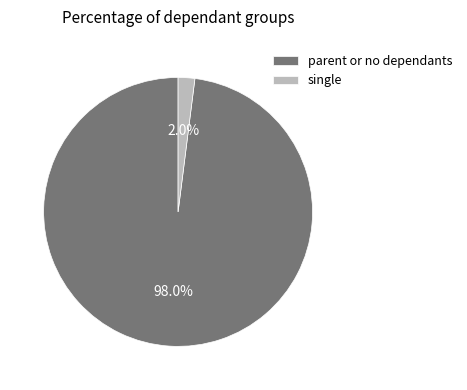

Rank the categories by value from lowest to highest.

single, parent or no dependants